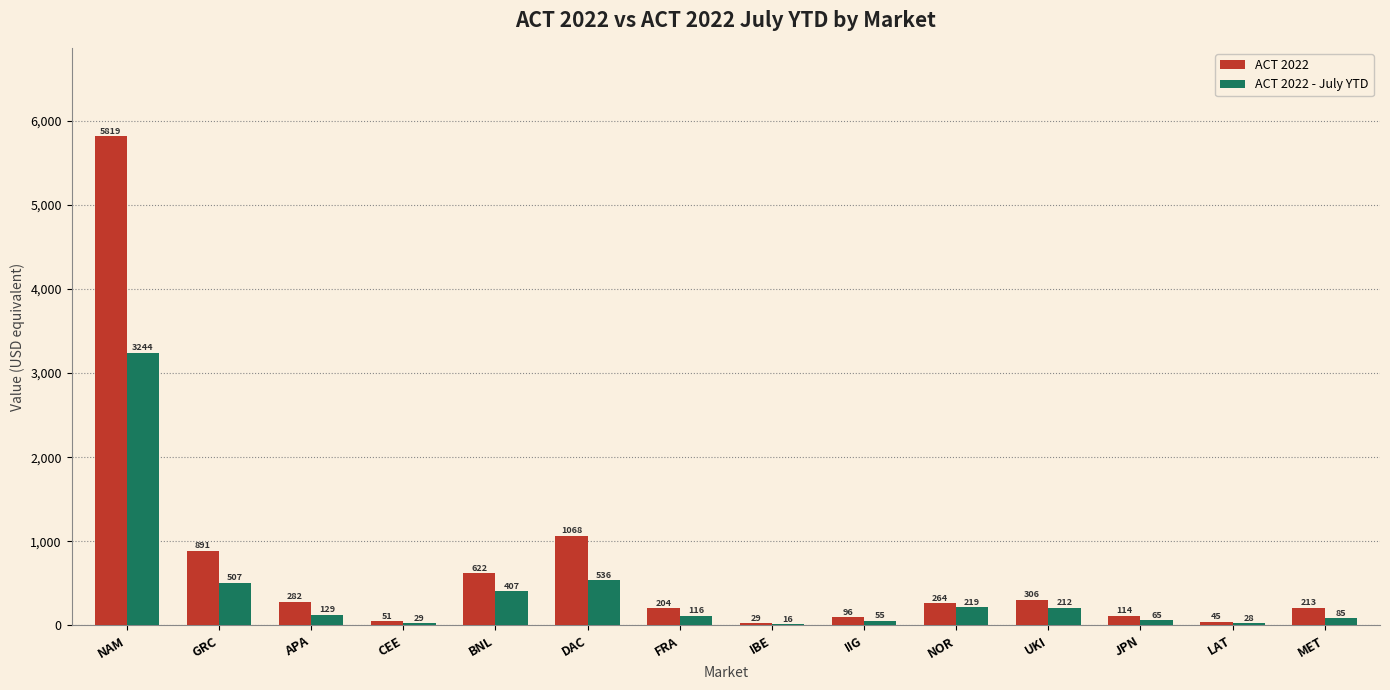

What is the total value across all series at APA?

410.7